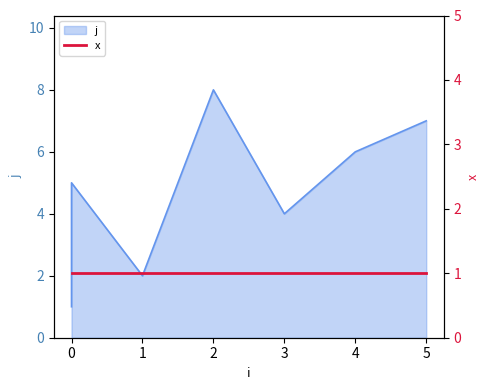

True or false: the data shows 6 at 3.

False